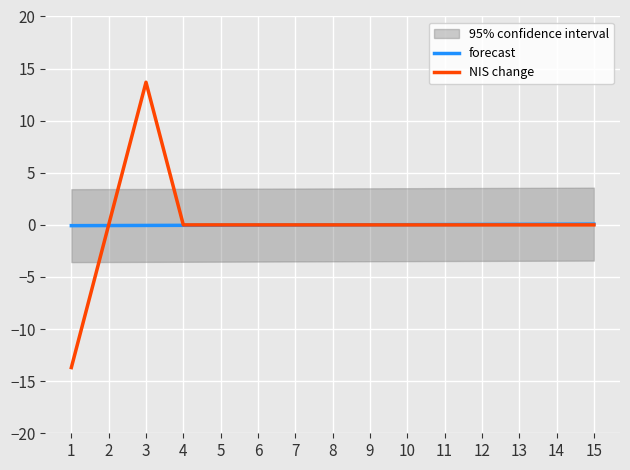

True or false: forecast has more than 0 points higher than both neighbors.

False